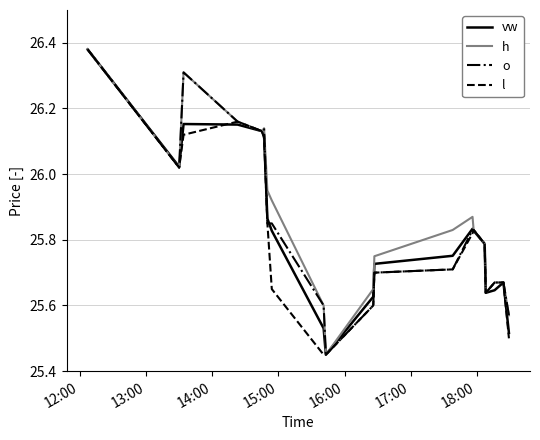

At which category is the sum across all series the highest?

12:00